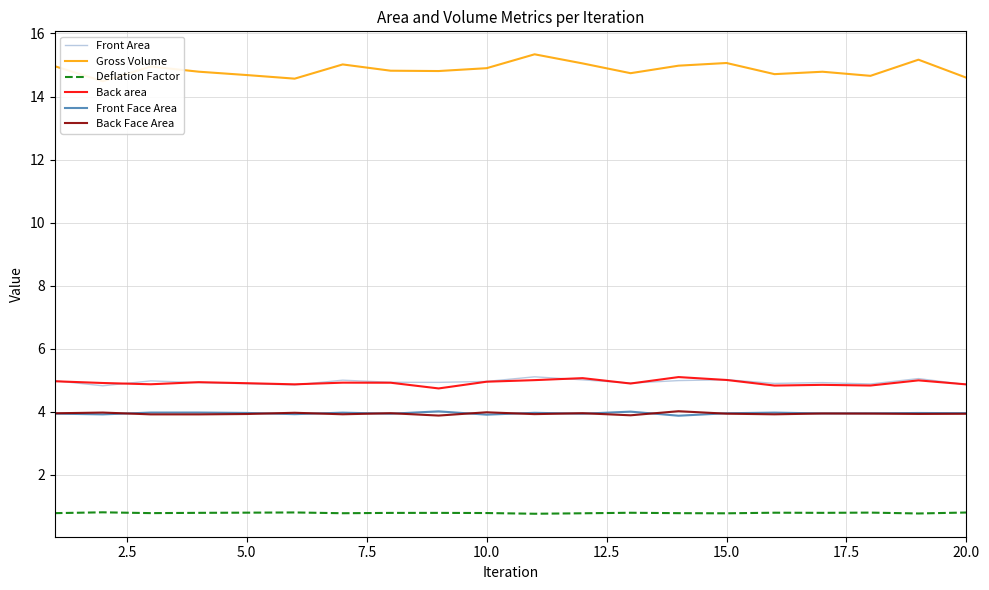

True or false: Back area and Back Face Area cross at least once.

False